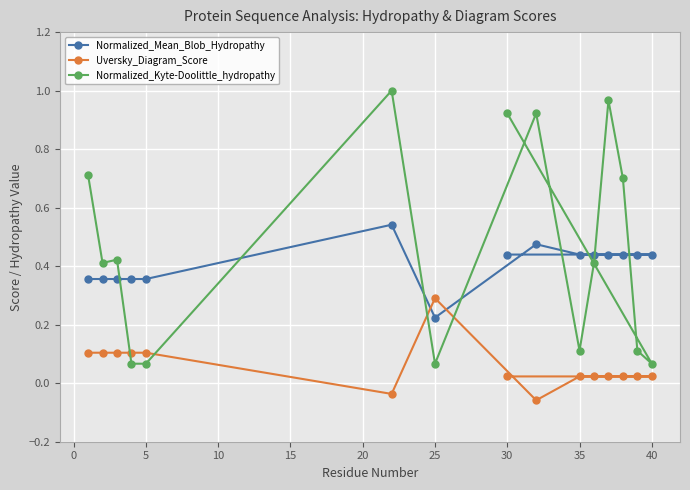

Which series has the largest range (max minus min)?

Normalized_Kyte-Doolittle_hydropathy